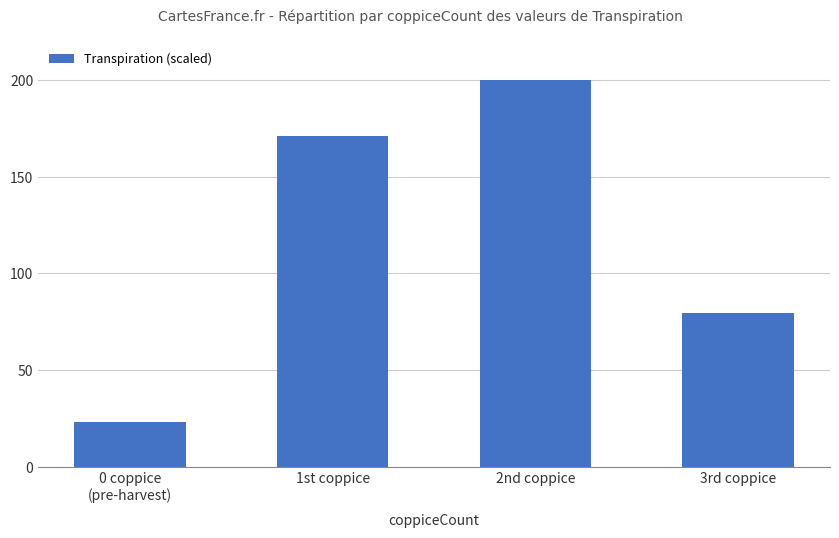

Rank the categories by value from lowest to highest.

0 coppice
(pre-harvest), 3rd coppice, 1st coppice, 2nd coppice